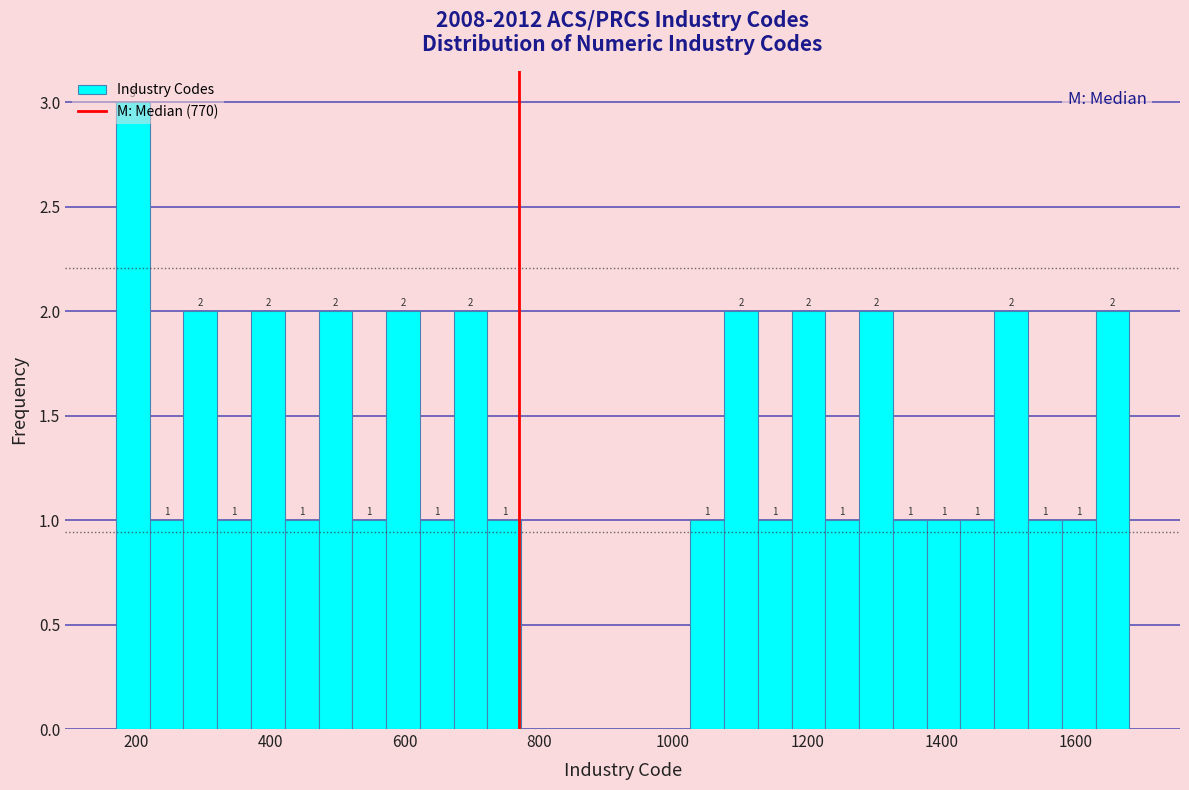

Read against the x-axis, roughly where is the centre of the tallest bar?

200